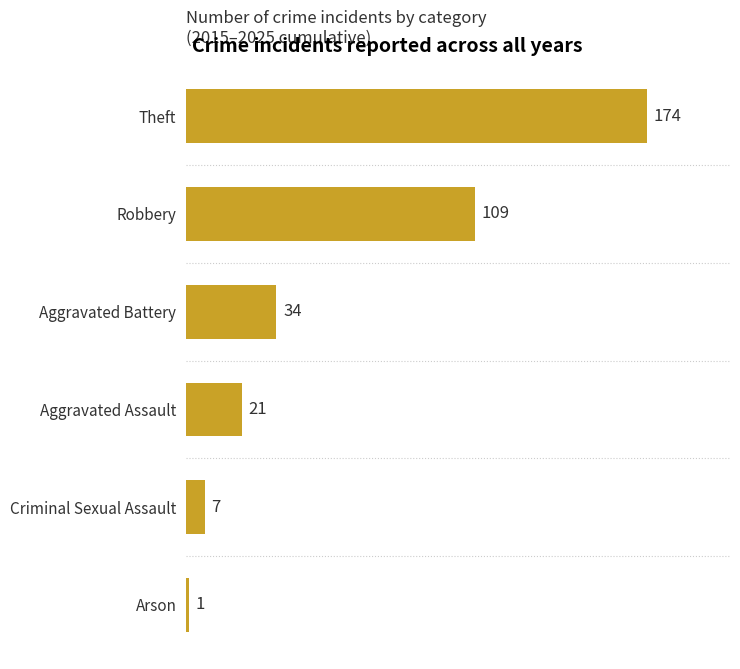

Reading top to bottom, what are all the values shown in this chart?

Theft=174	Robbery=109	Aggravated Battery=34	Aggravated Assault=21	Criminal Sexual Assault=7	Arson=1